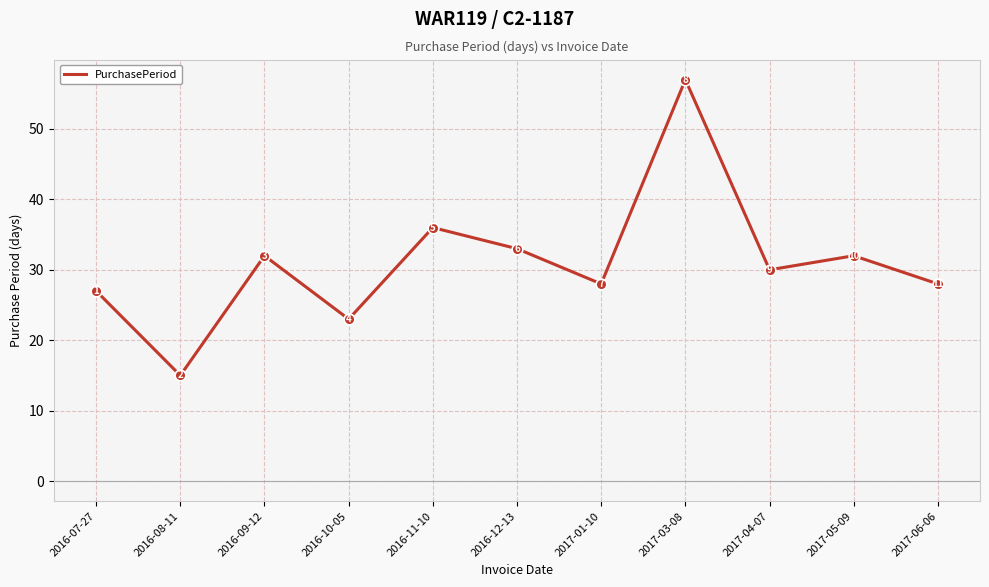

What is the ratio of the value at 2016-10-05 to the value at 2016-11-10?

0.6